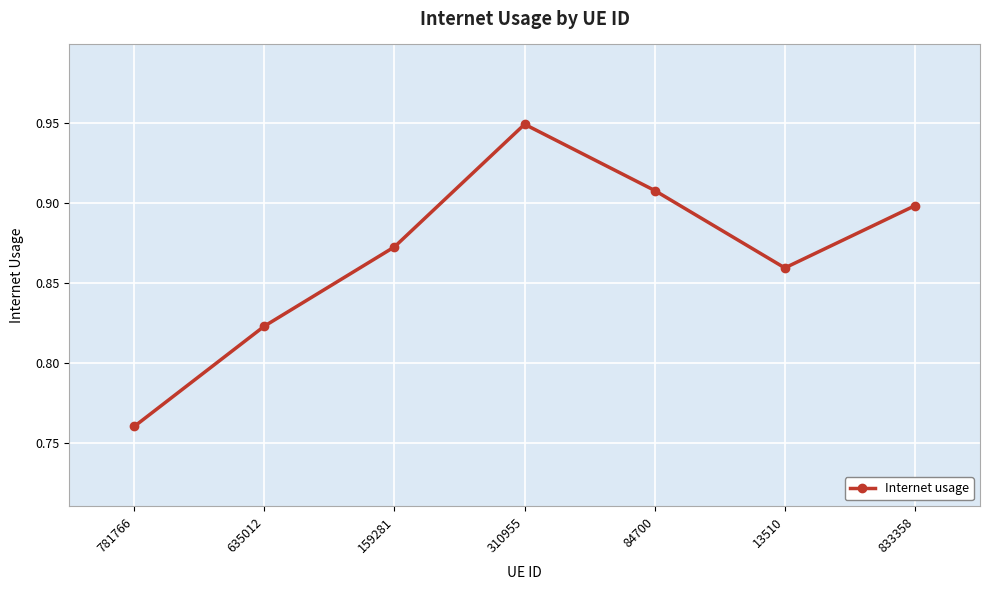

List the labels in order of value, largest first.

310955, 84700, 833358, 159281, 13510, 635012, 781766